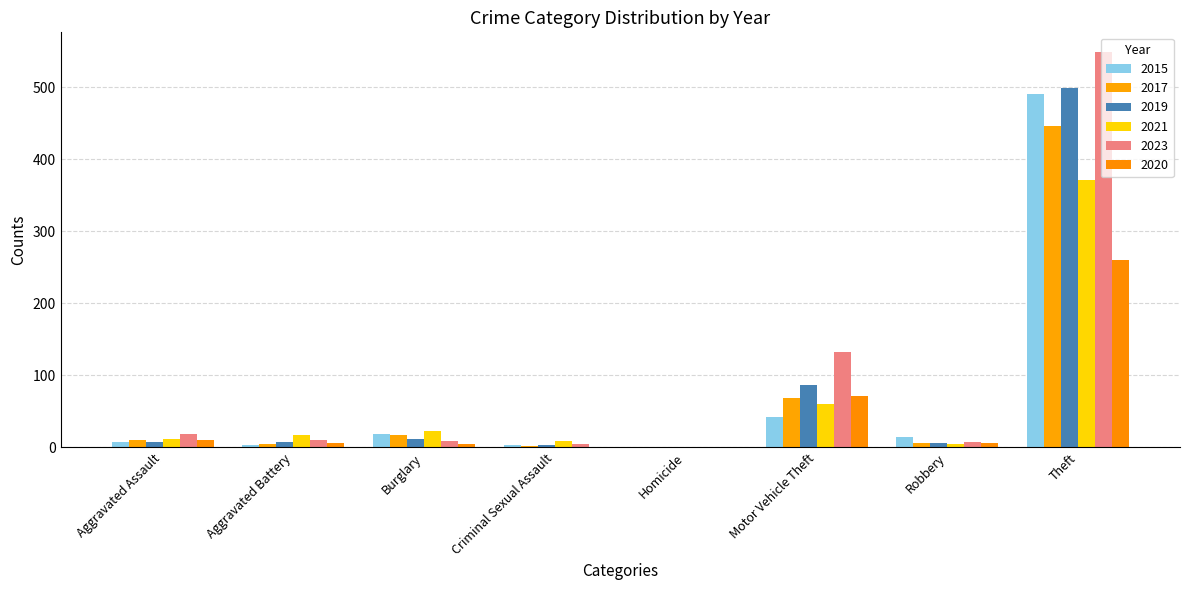

What is the label of the 4th bar from the right?

Homicide